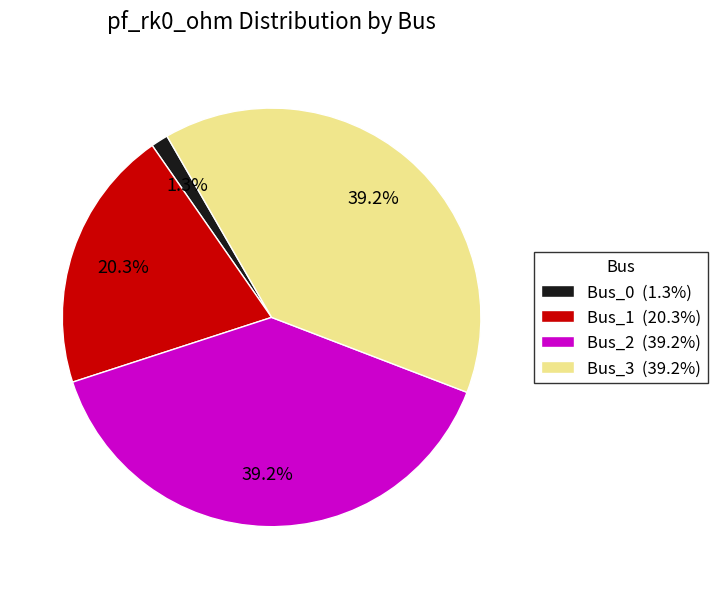

Do Bus_1 and Bus_2 together represent more than half of the pie?

Yes